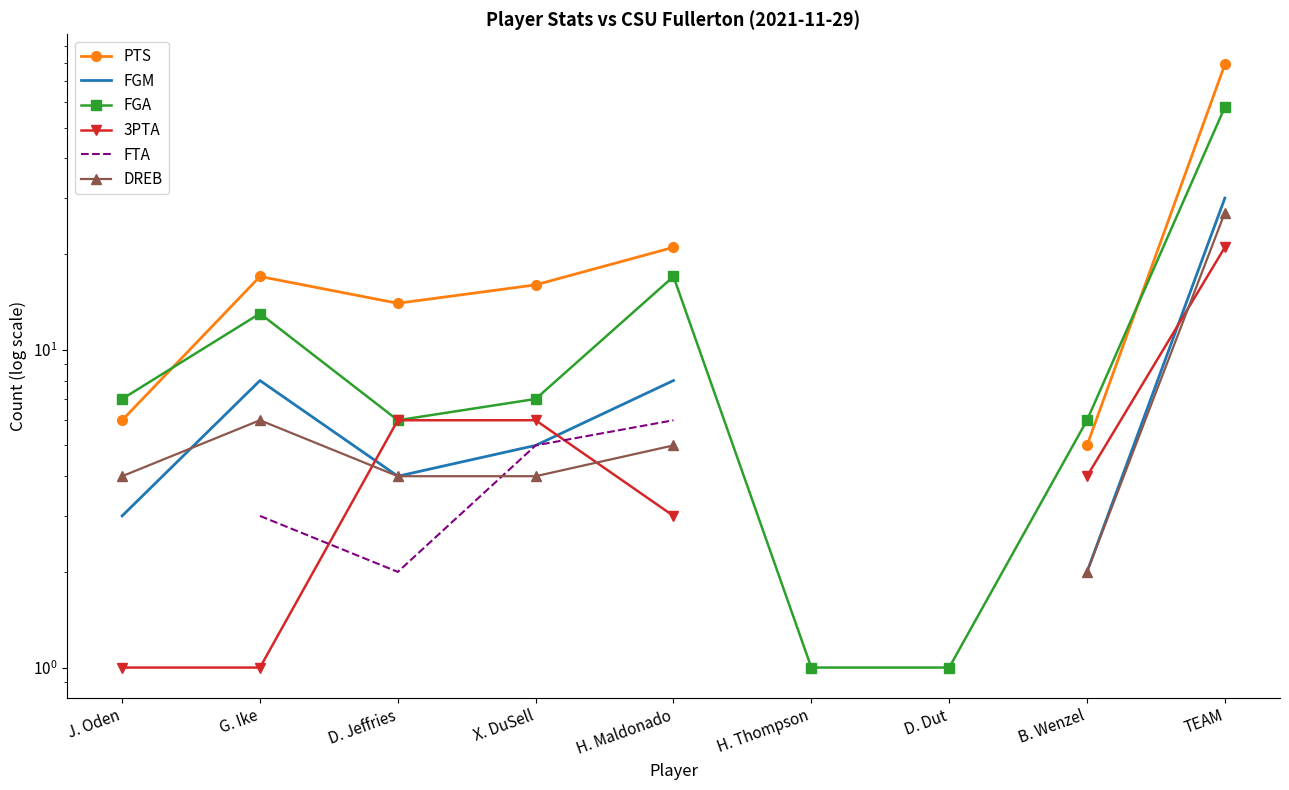

Which category has the lowest value across all series?

H. Thompson